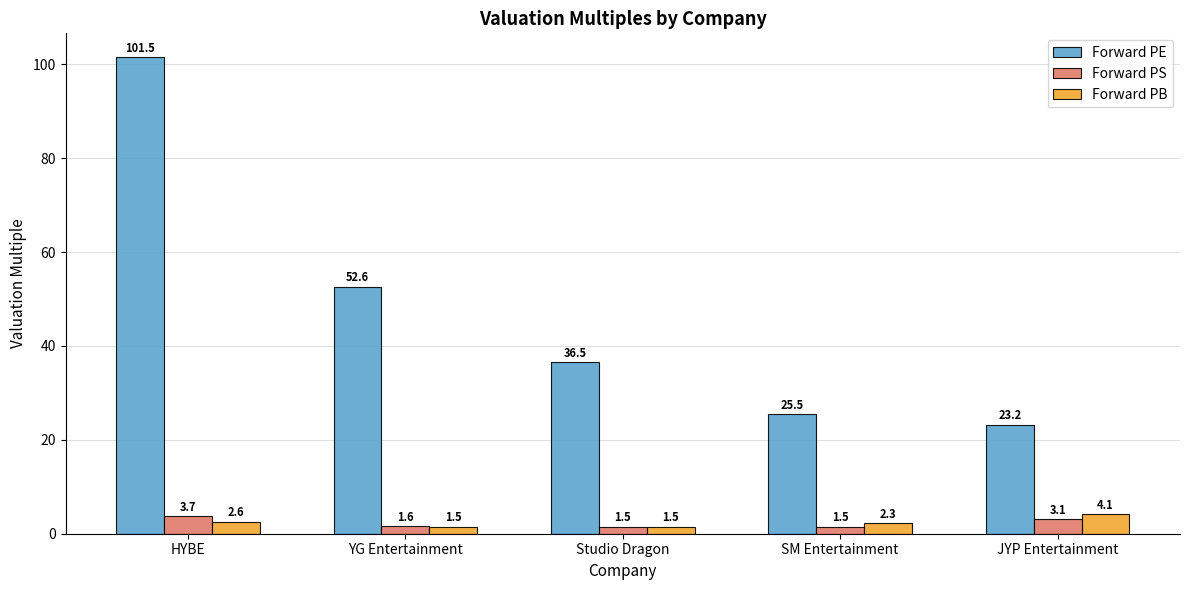

How many values in the Forward PE series exceed 36?

3